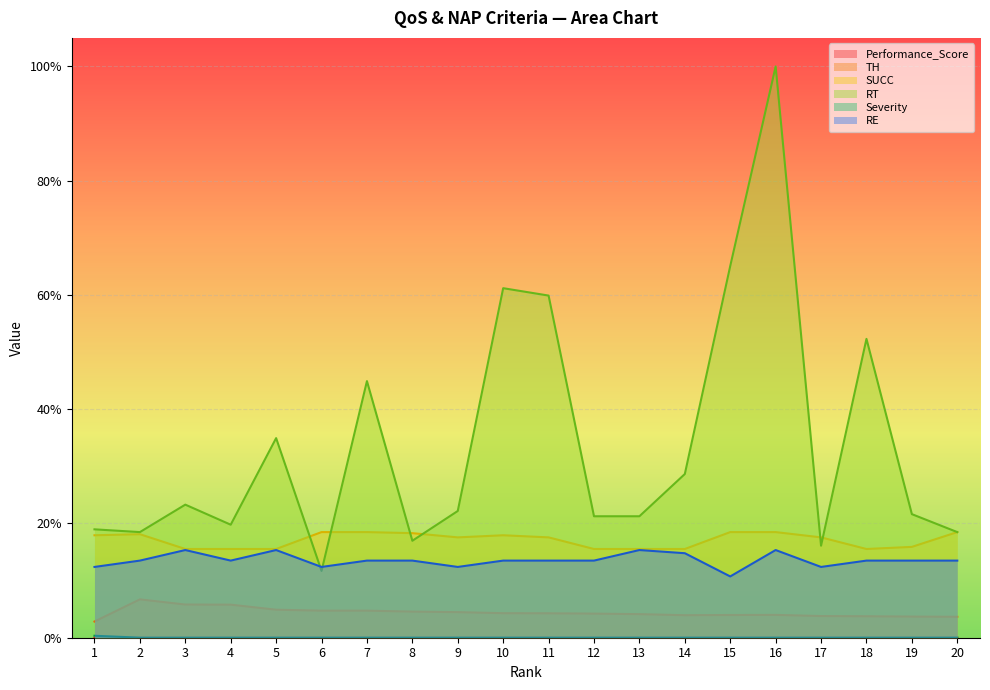

Which series has the largest total across all categories?

RT